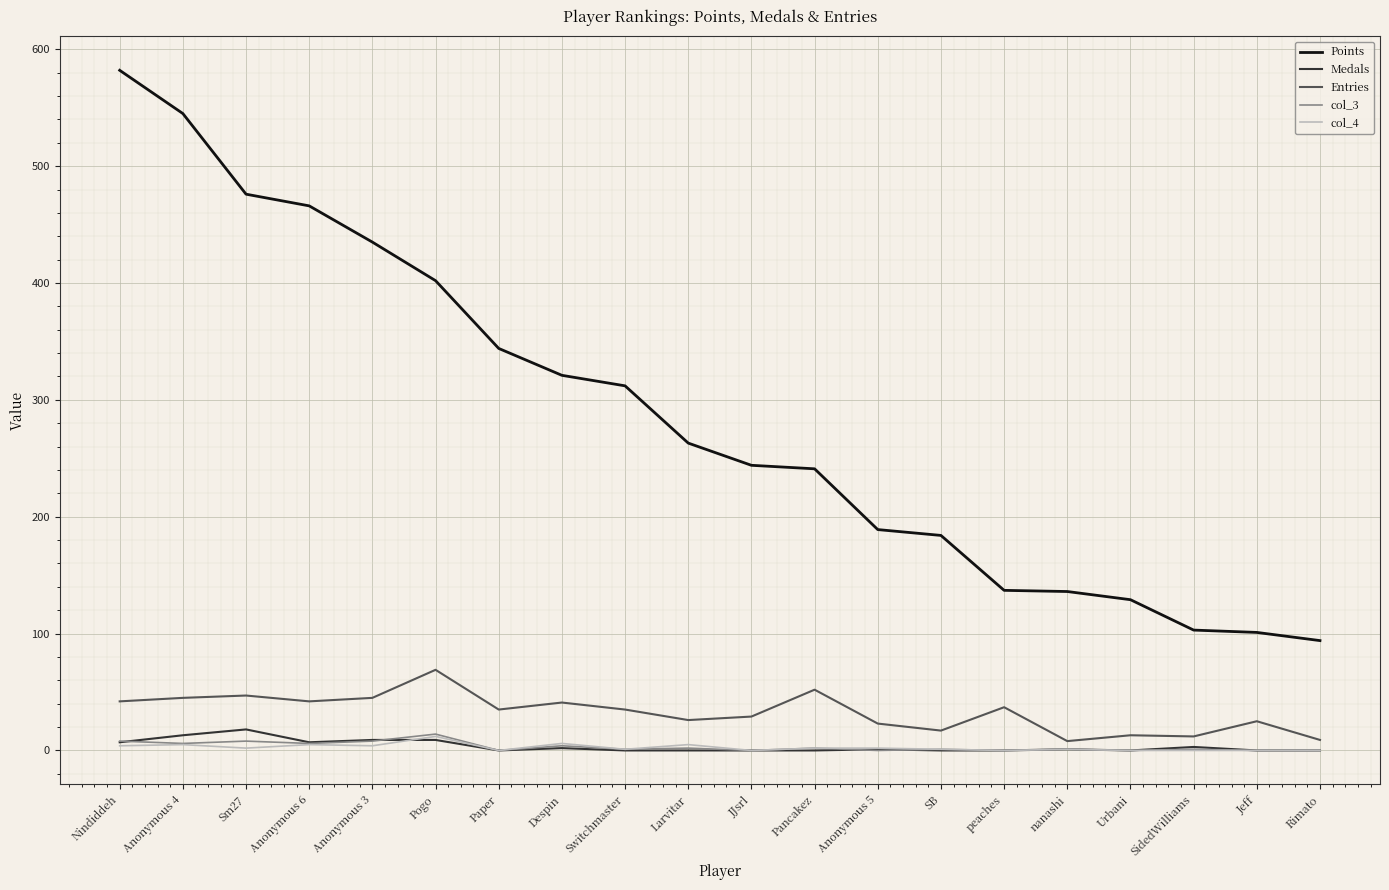

Which series has the largest range (max minus min)?

Points